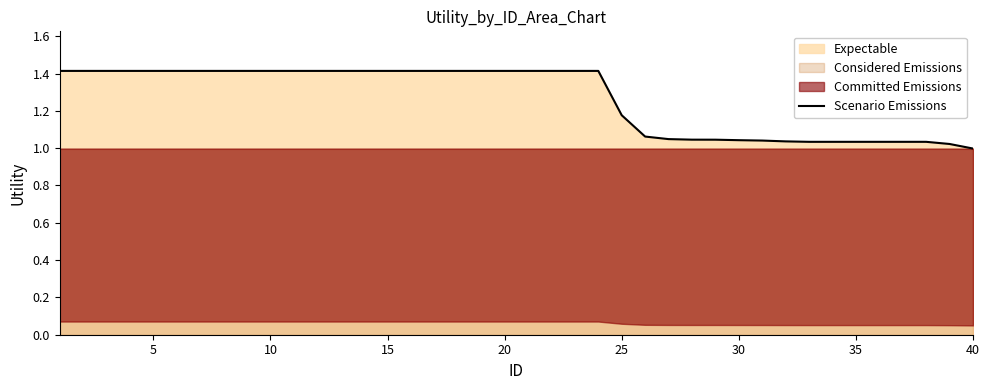

Reading left to right, extract all data points from this chart.

1.4	1.4	1.4	1.4	1.4	1.4	1.4	1.4	1.4	1.4	1.4	1.4	1.4	1.4	1.4	1.4	1.4	1.4	1.4	1.4	1.4	1.4	1.4	1.4	1.2	1.1	1.0	1.0	1.0	1.0	1.0	1.0	1.0	1.0	1.0	1.0	1.0	1.0	1.0	1.0